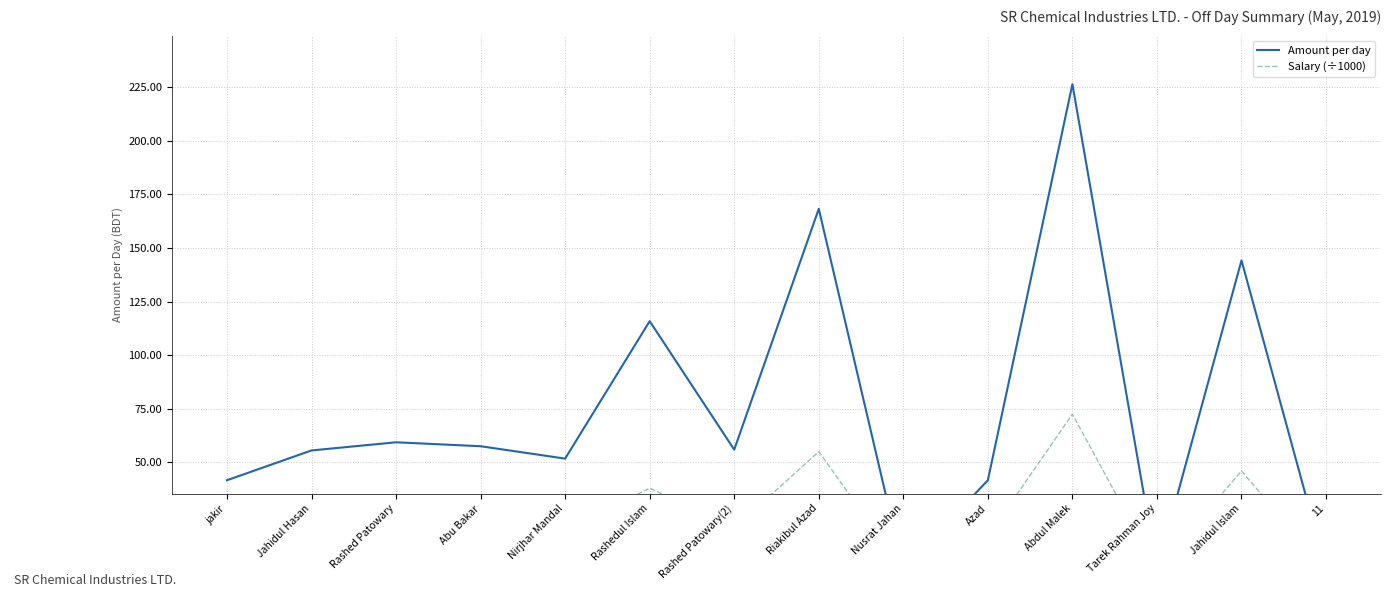

At which label does Salary (÷1000) reach its minimum?

Nusrat Jahan